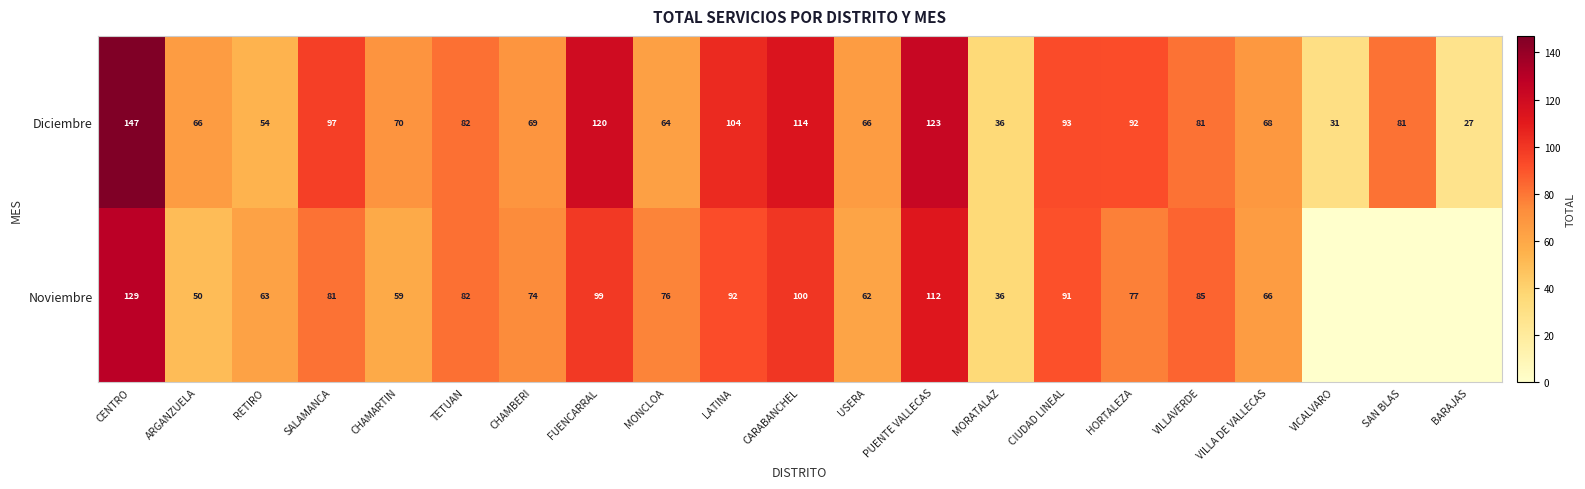

At which label is Diciembre closest to 87?

TETUAN